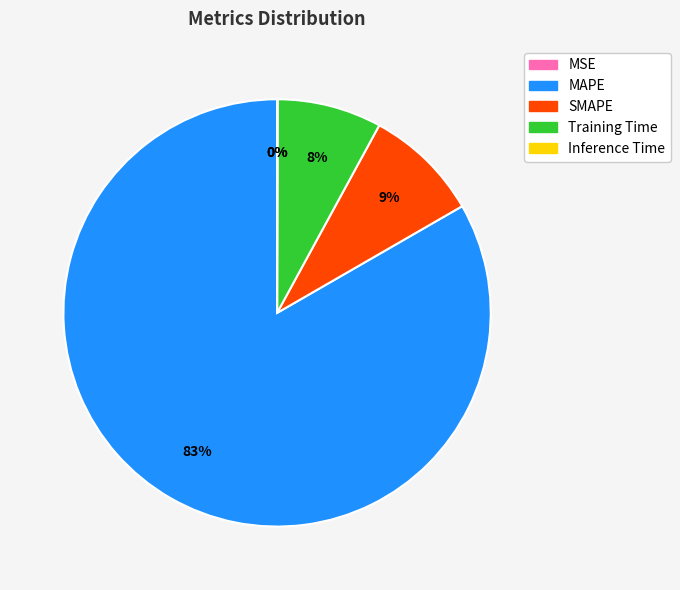

Which has a higher value, Training Time or MAPE?

MAPE